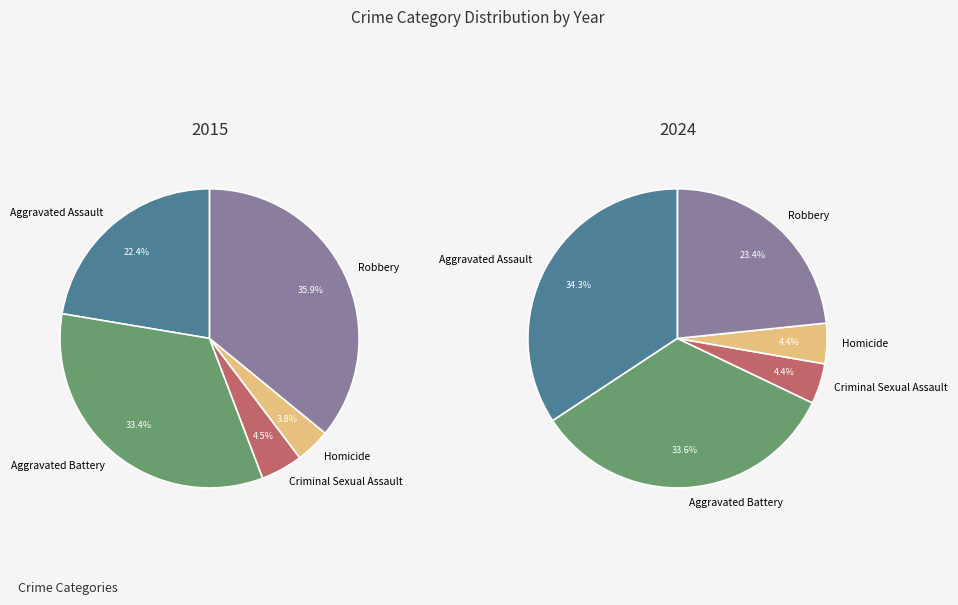

The Aggravated Assault slice represents 22% of the pie. True or false?

True